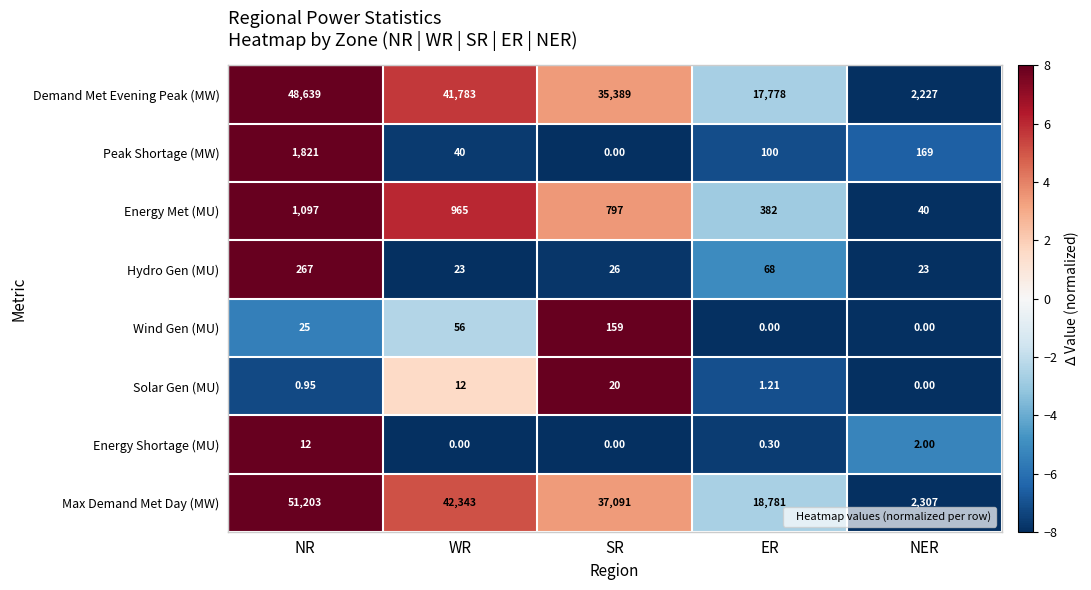

Is the value of Energy Shortage (MU) at ER greater than the value of Max Demand Met Day (MW) at SR?

No